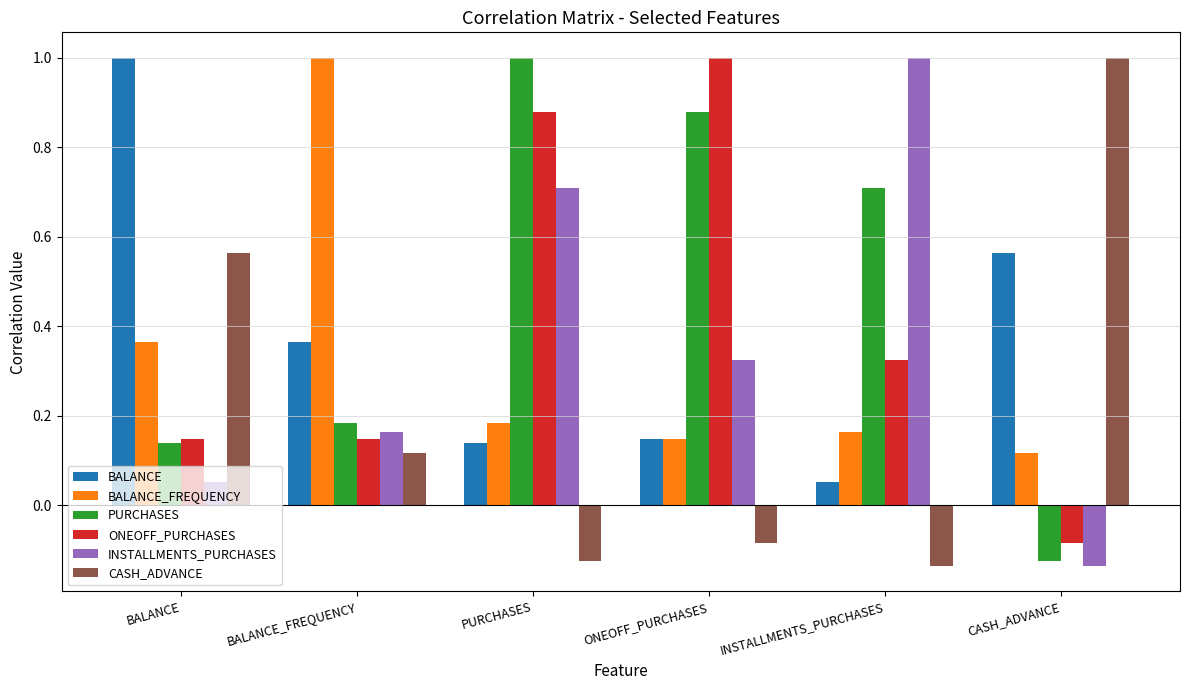

True or false: CASH_ADVANCE has a value of 0.2 at BALANCE_FREQUENCY.

False